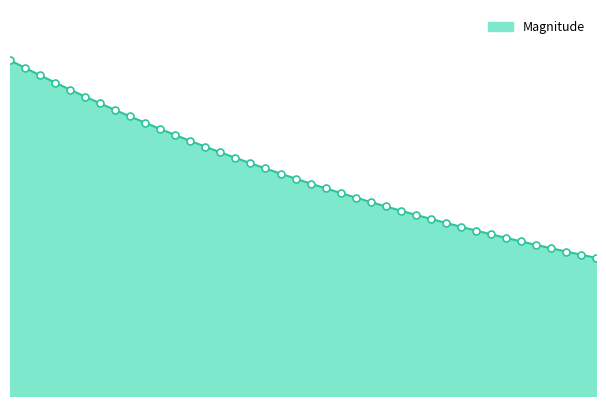

What is the value of the 40th point from the left?

3.4